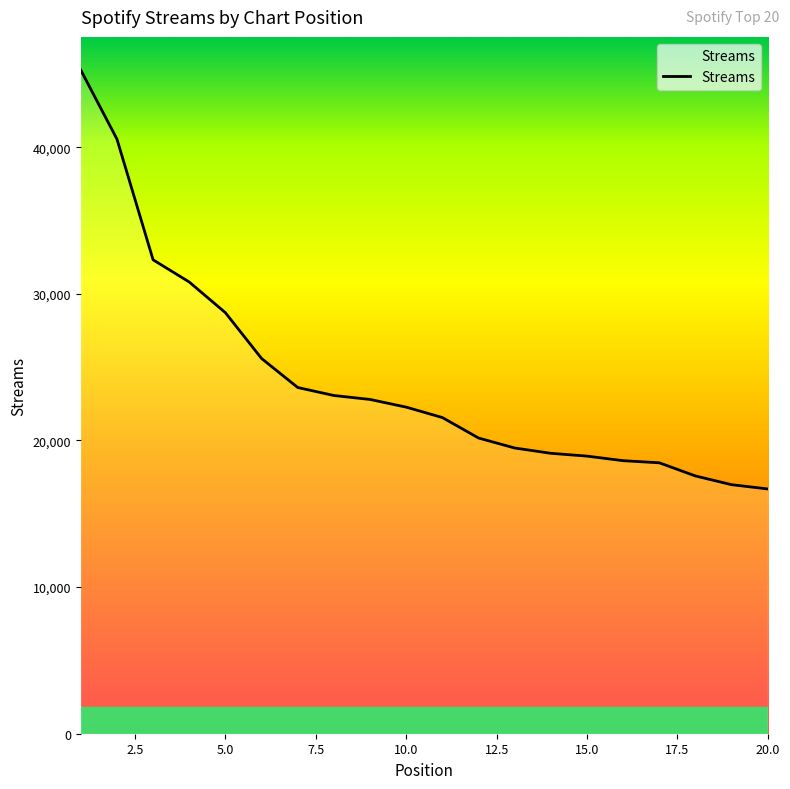

What is the greatest value displayed?

45265